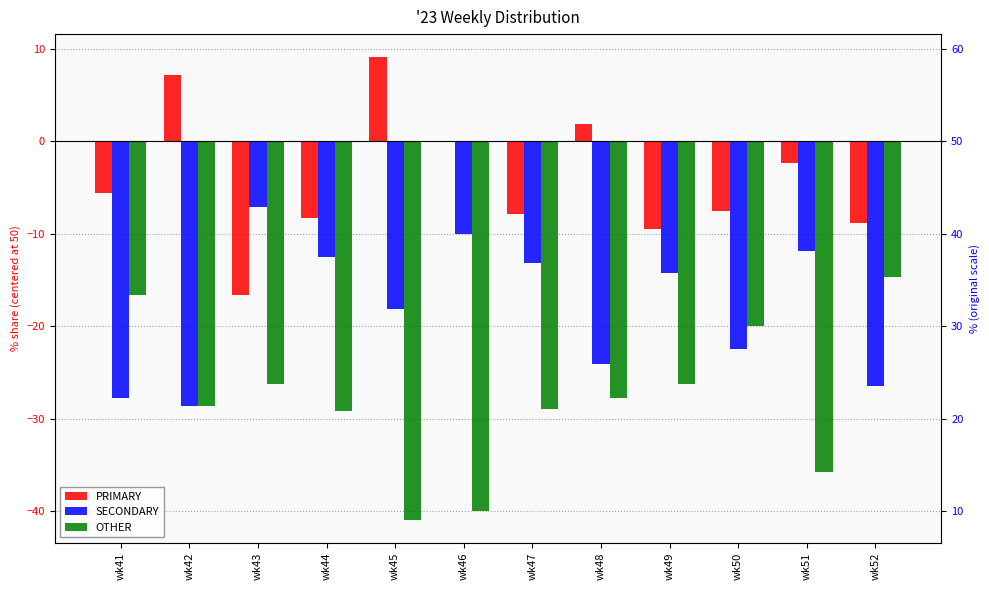

Does the chart contain any negative values?

Yes